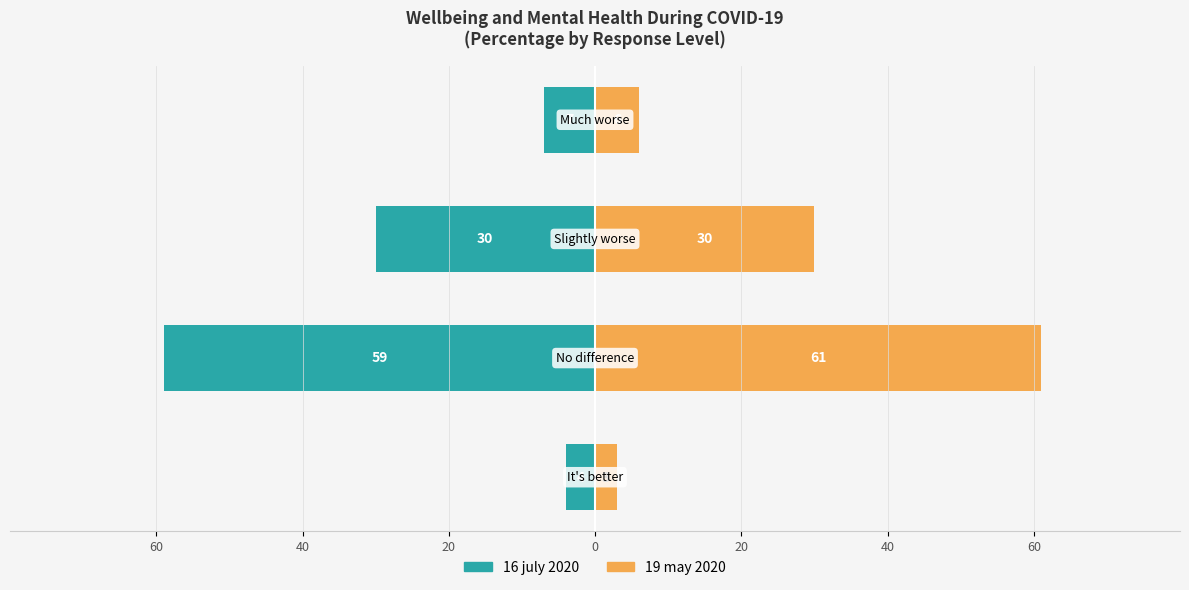

The 16 july 2020 series shows -86 at 40. True or false?

False